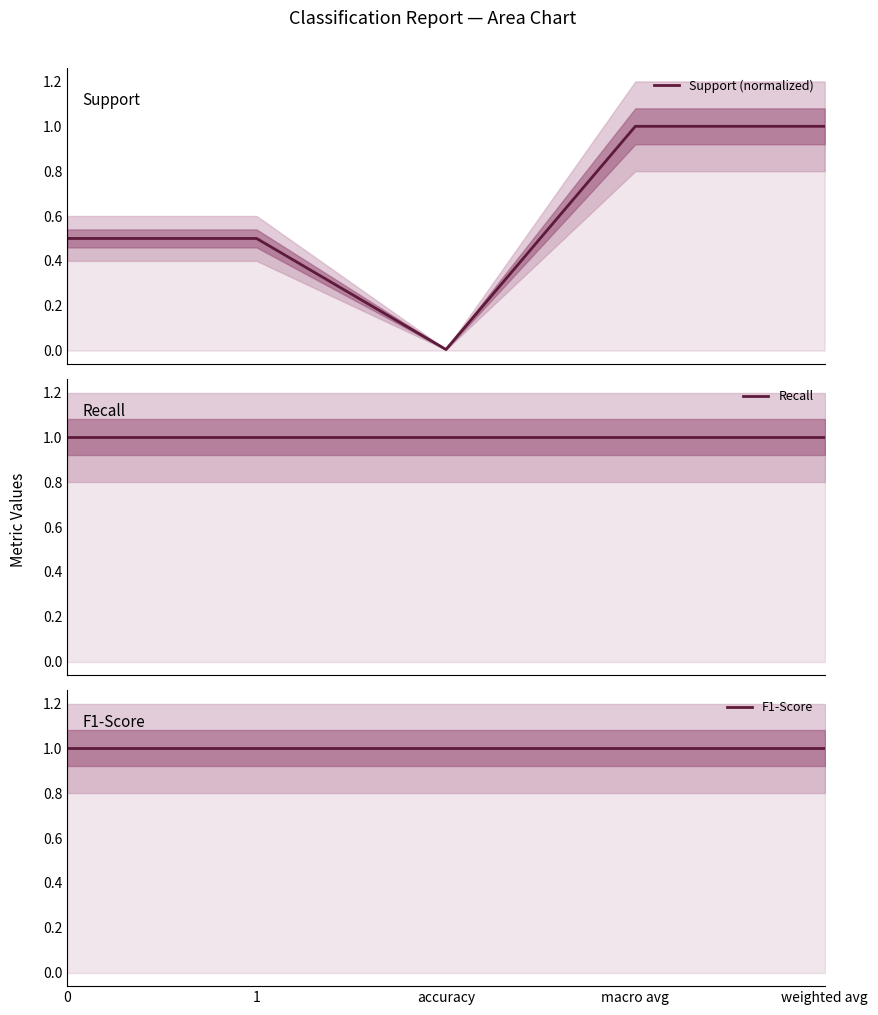

At macro avg, list the series in order from smallest to largest.

Support (normalized), Recall, F1-Score